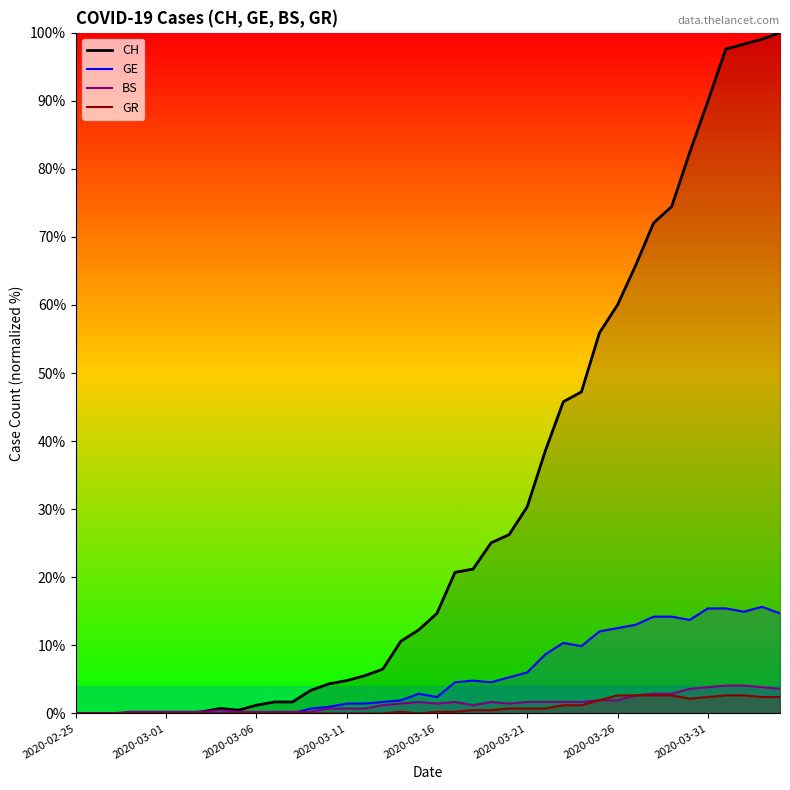

Rank the series at 2020-03-29 from lowest to highest value.

GR, BS, GE, CH